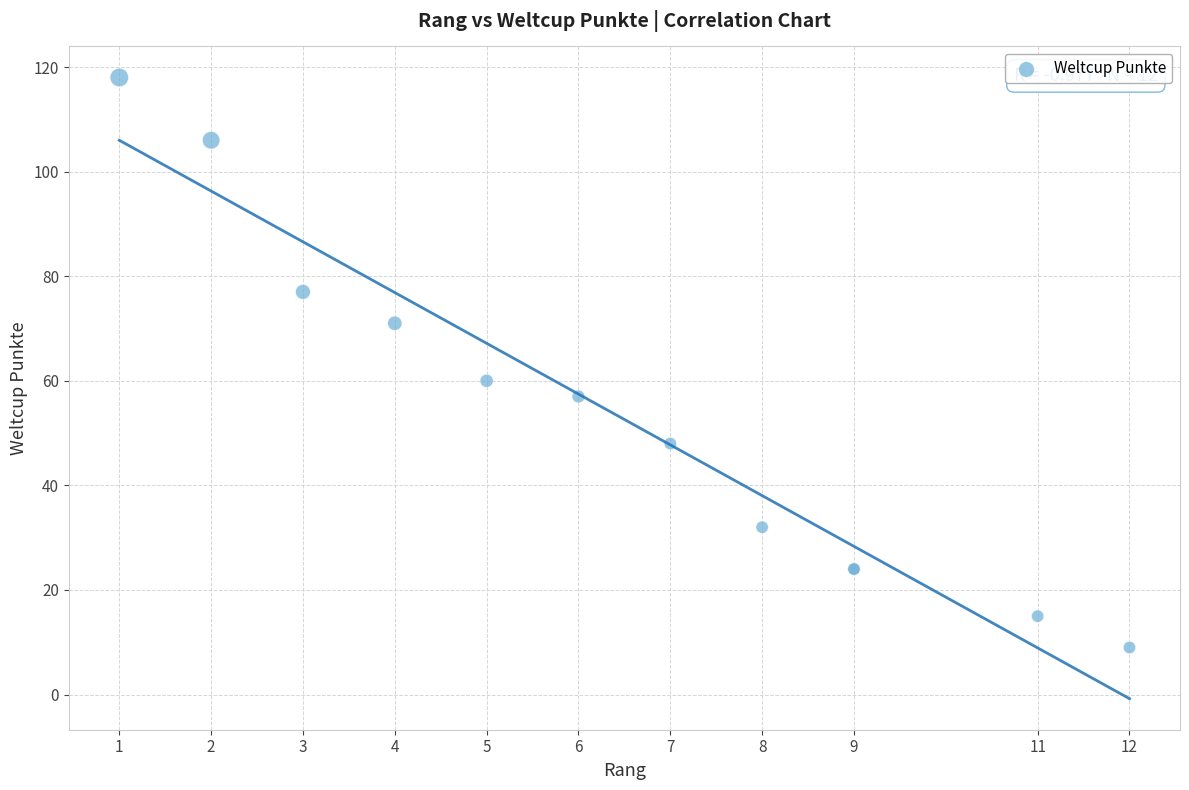

What Y value in the scatter plot is closest to 63?

60